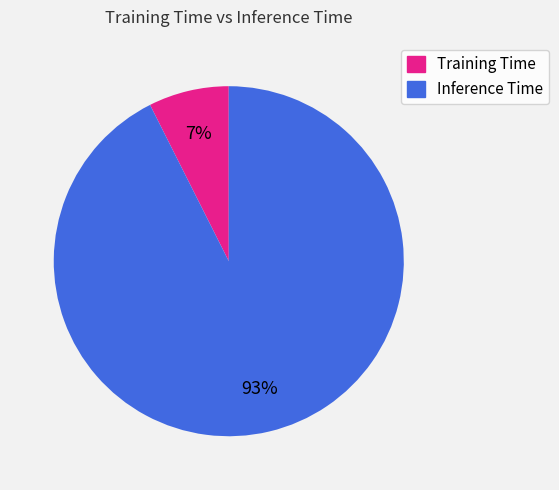

What percentage is the Training Time slice, to the nearest percent?

7%